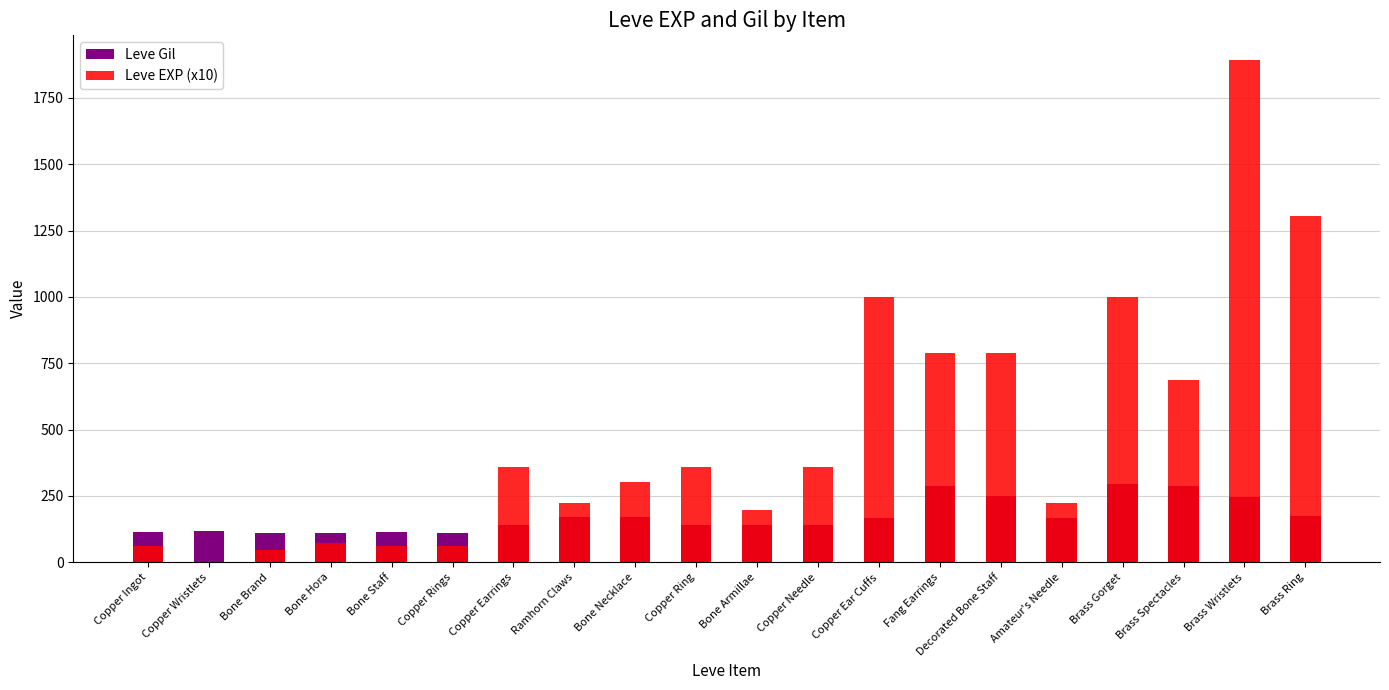

What position from the left is Brass Gorget?

17